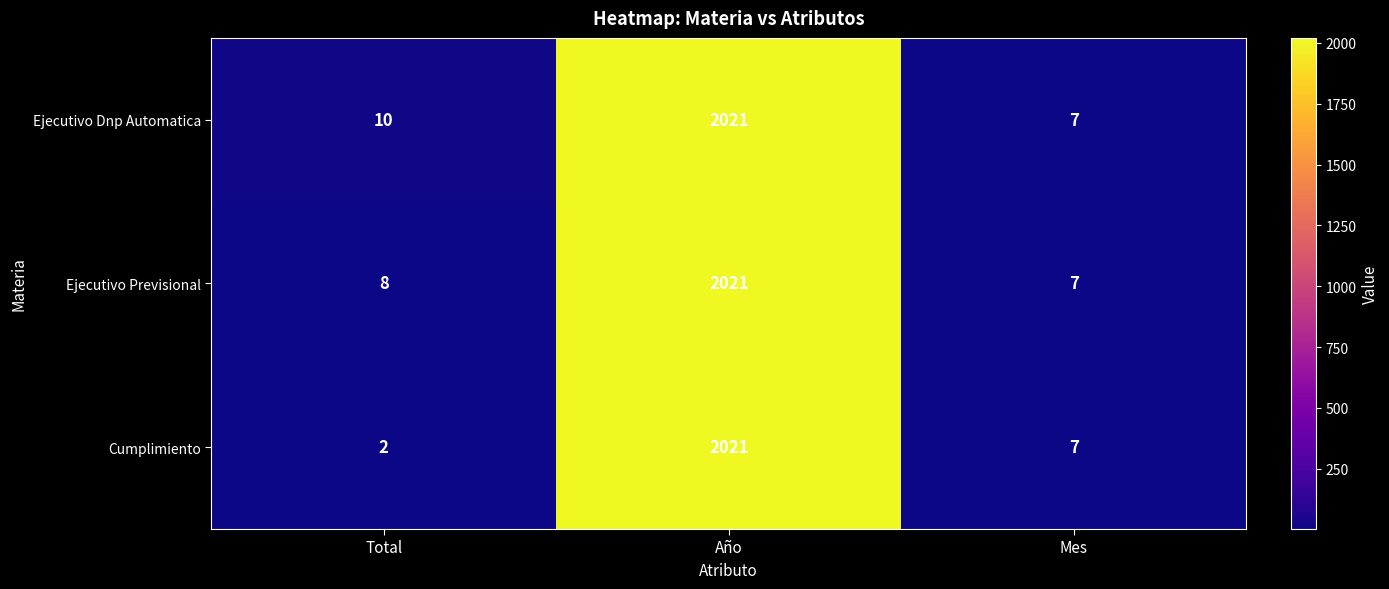

At which label is Ejecutivo Dnp Automatica closest to 1014?

Total